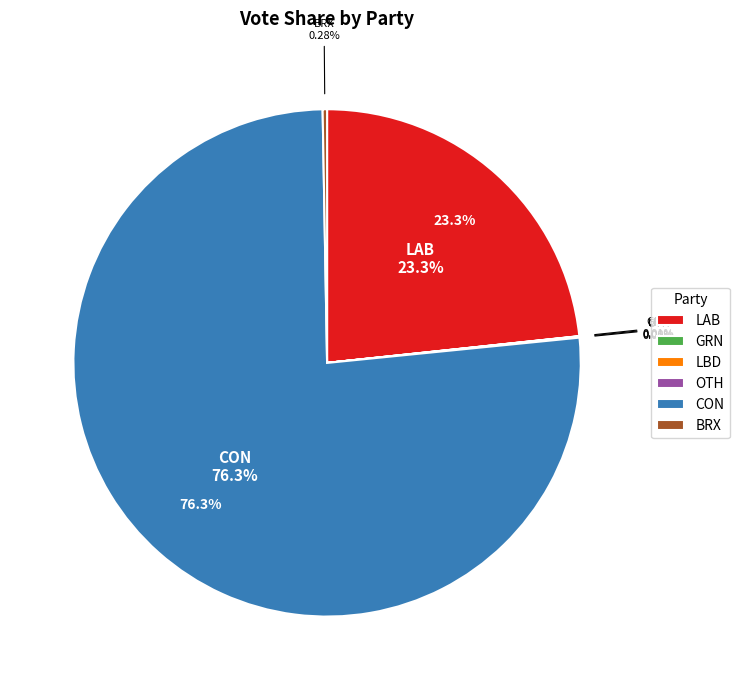

What percentage is the CON slice, to the nearest percent?

76%